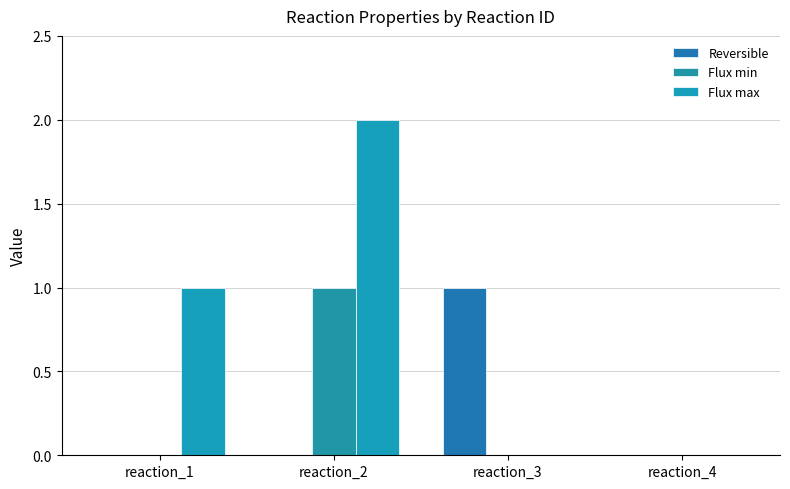

Is it true that Reversible equals 0 at reaction_1?

True